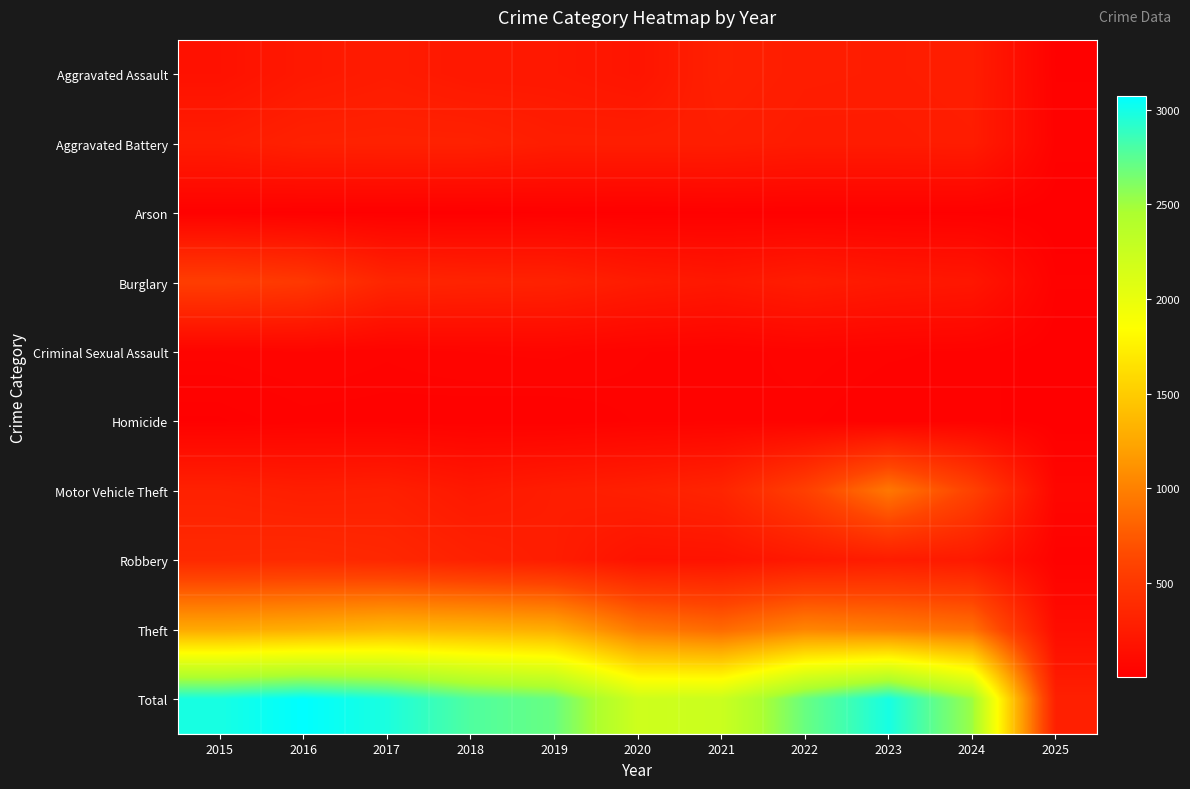

Reading left to right, what are all the values shown in this chart?

Aggravated Assault: 2015=164	2016=225	2017=251	2018=220	2019=220	2020=192	2021=295	2022=264	2023=259	2024=267	2025=20
Aggravated Battery: 2015=259	2016=298	2017=303	2018=302	2019=267	2020=268	2021=270	2022=249	2023=251	2024=259	2025=28
Arson: 2015=22	2016=14	2017=12	2018=8	2019=16	2020=12	2021=18	2022=15	2023=15	2024=12	2025=3
Burglary: 2015=552	2016=505	2017=339	2018=319	2019=308	2020=250	2021=220	2022=263	2023=225	2024=207	2025=23
Criminal Sexual Assault: 2015=43	2016=51	2017=41	2018=51	2019=55	2020=40	2021=33	2022=44	2023=35	2024=30	2025=3
Homicide: 2015=13	2016=28	2017=27	2018=23	2019=21	2020=34	2021=38	2022=35	2023=22	2024=30	2025=4
Motor Vehicle Theft: 2015=299	2016=272	2017=285	2018=225	2019=262	2020=287	2021=332	2022=569	2023=943	2024=587	2025=63
Robbery: 2015=372	2016=381	2017=356	2018=302	2019=263	2020=174	2021=175	2022=227	2023=257	2024=230	2025=26
Theft: 2015=1263	2016=1297	2017=1359	2018=1337	2019=1288	2020=954	2021=856	2022=1032	2023=980	2024=898	2025=119
Total: 2015=2987	2016=3071	2017=2973	2018=2787	2019=2700	2020=2211	2021=2237	2022=2698	2023=2987	2024=2520	2025=289